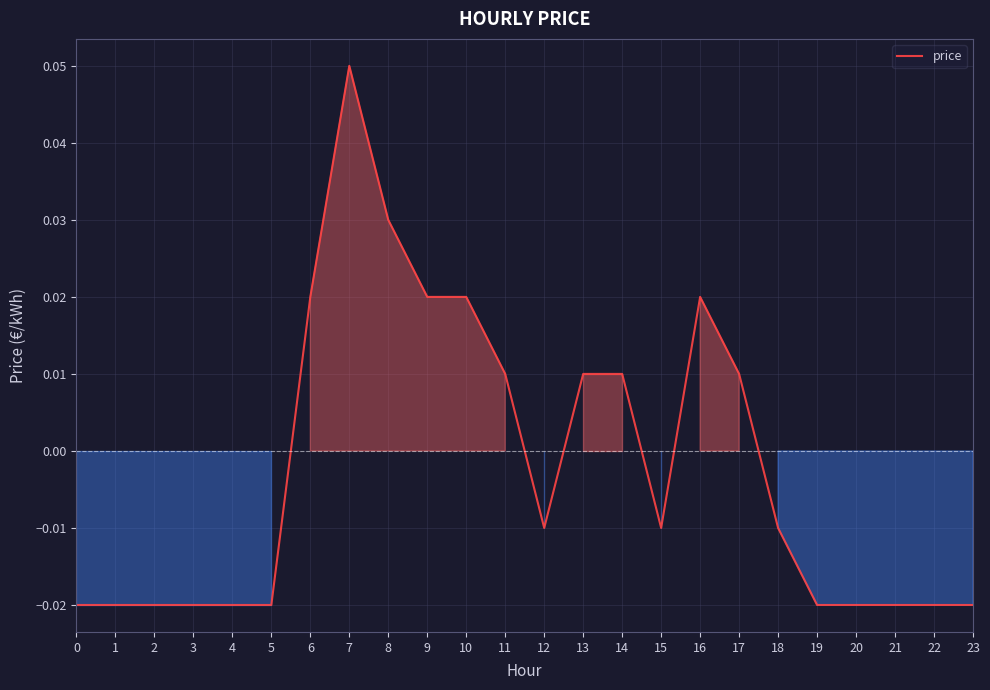

Does the chart display data point markers on the line(s)?

No